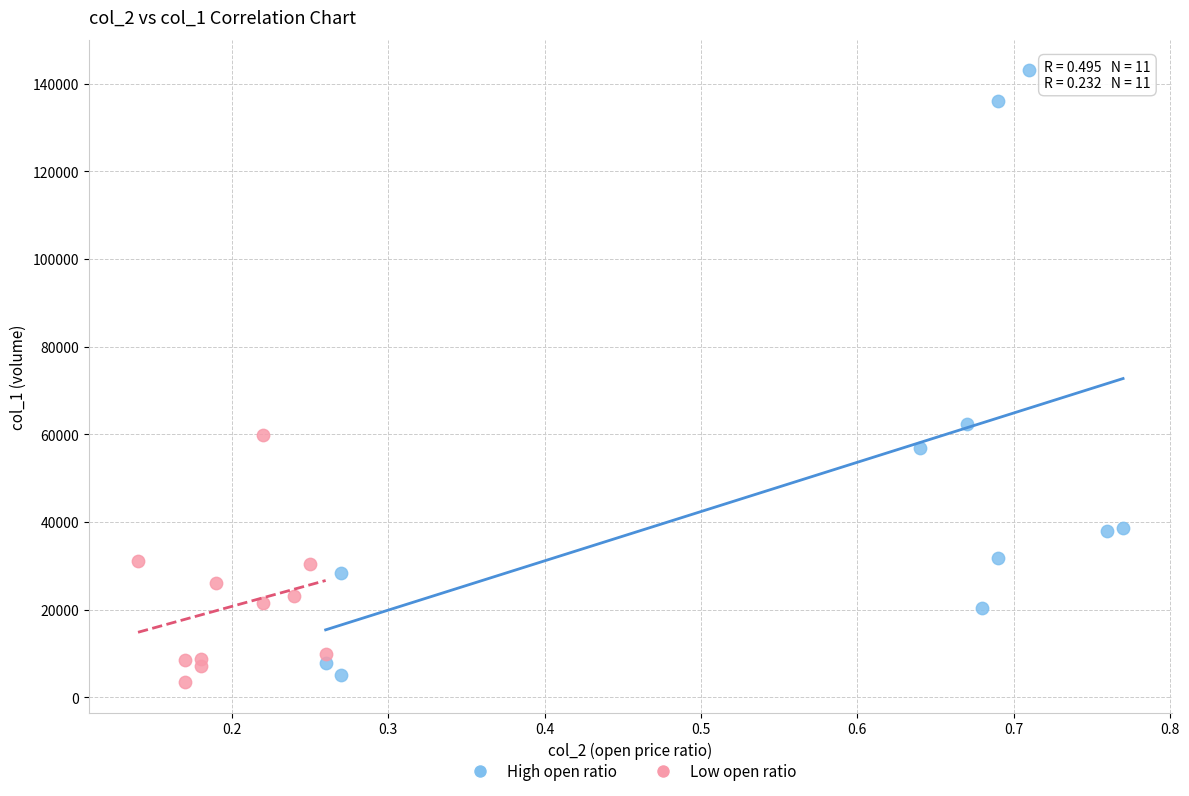

Which series has the largest Y range (max minus min)?

High open ratio